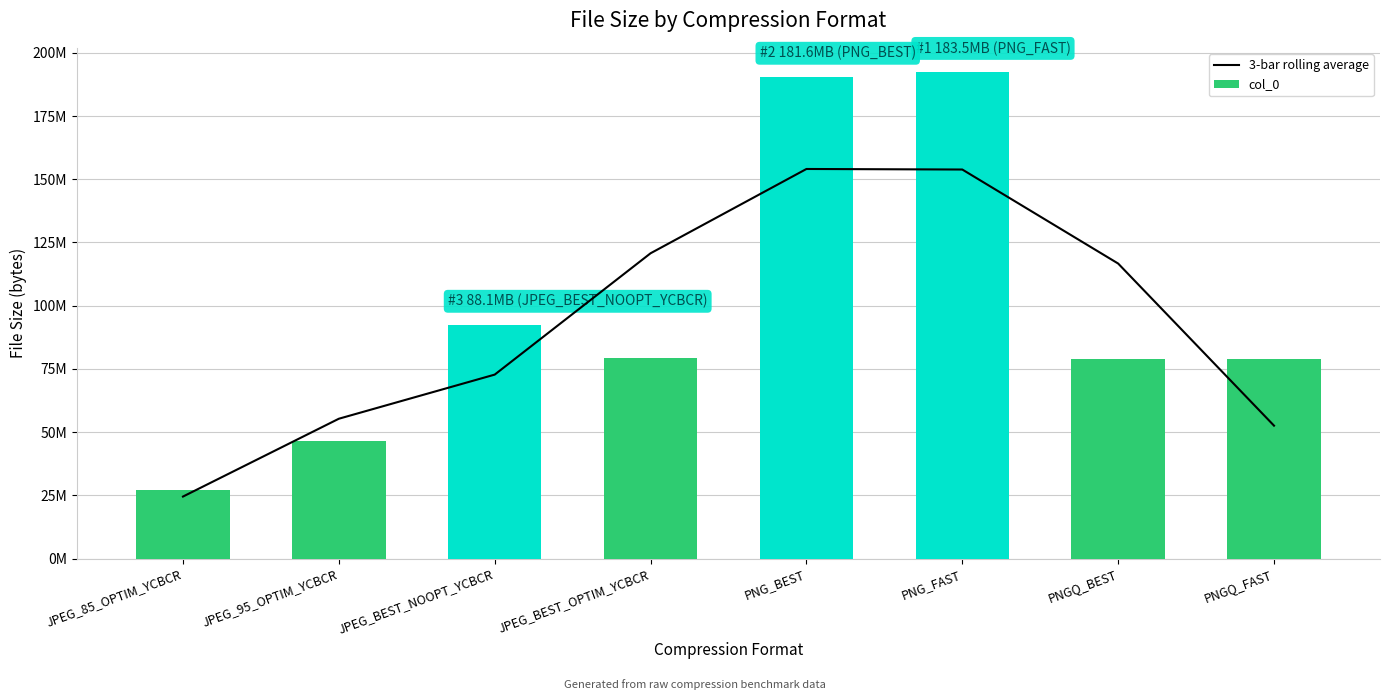

What is the label of the 5th bar from the left?

PNG_BEST